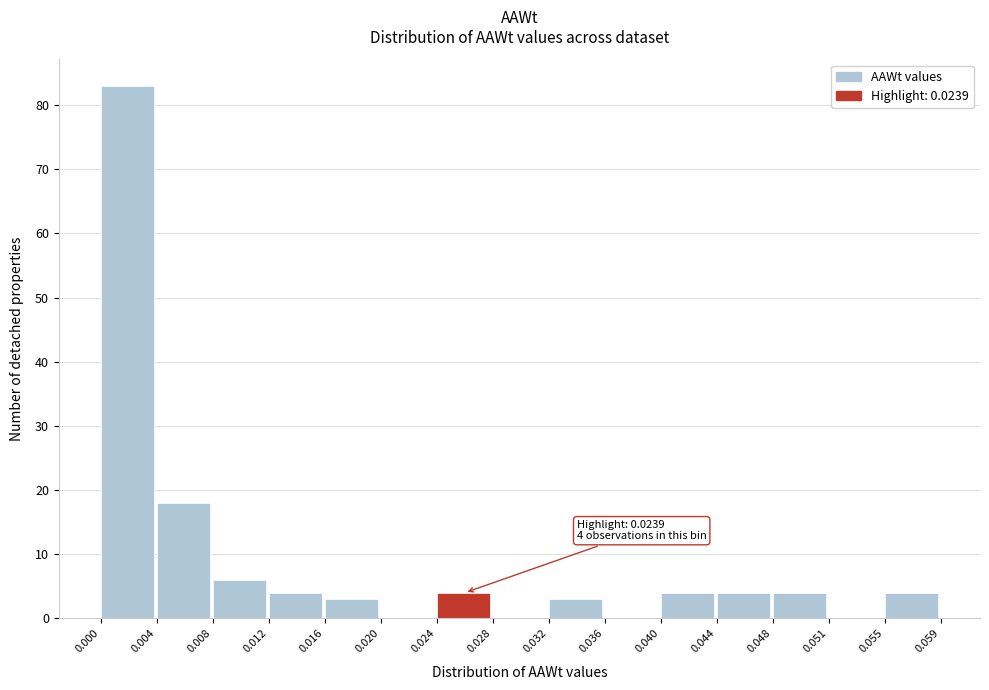

Which range on the x-axis has the tallest bar?

0.000 to 0.004